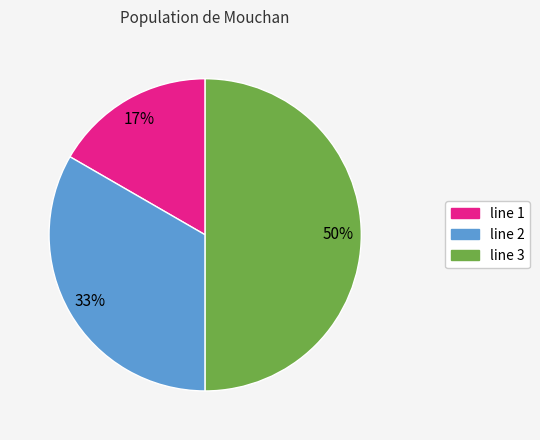

Combined, do line 1 and line 3 account for over 50%?

Yes